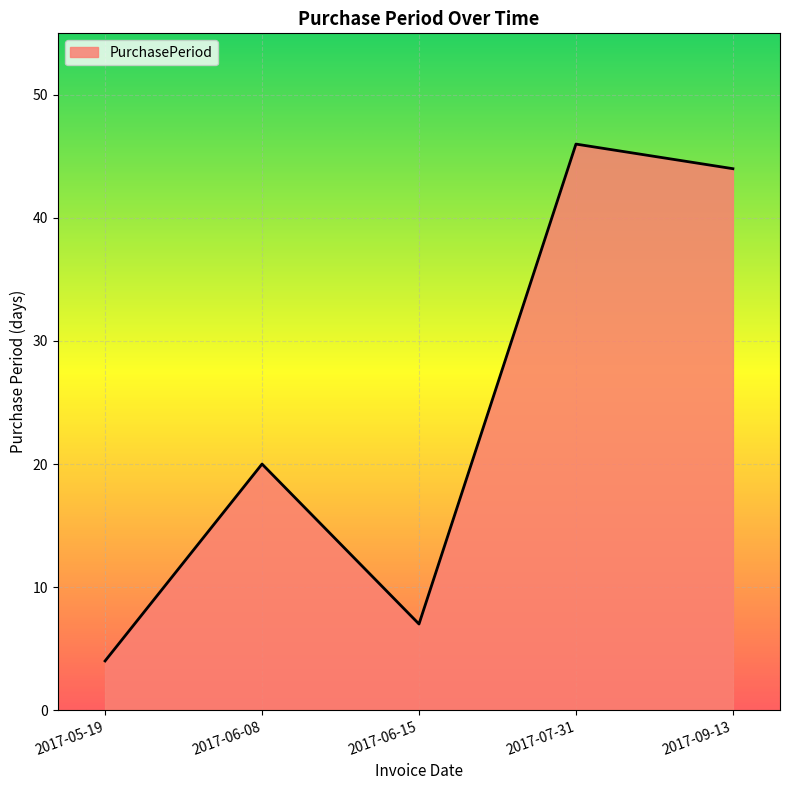

At which category does the chart reach its peak across all series?

2017-07-31